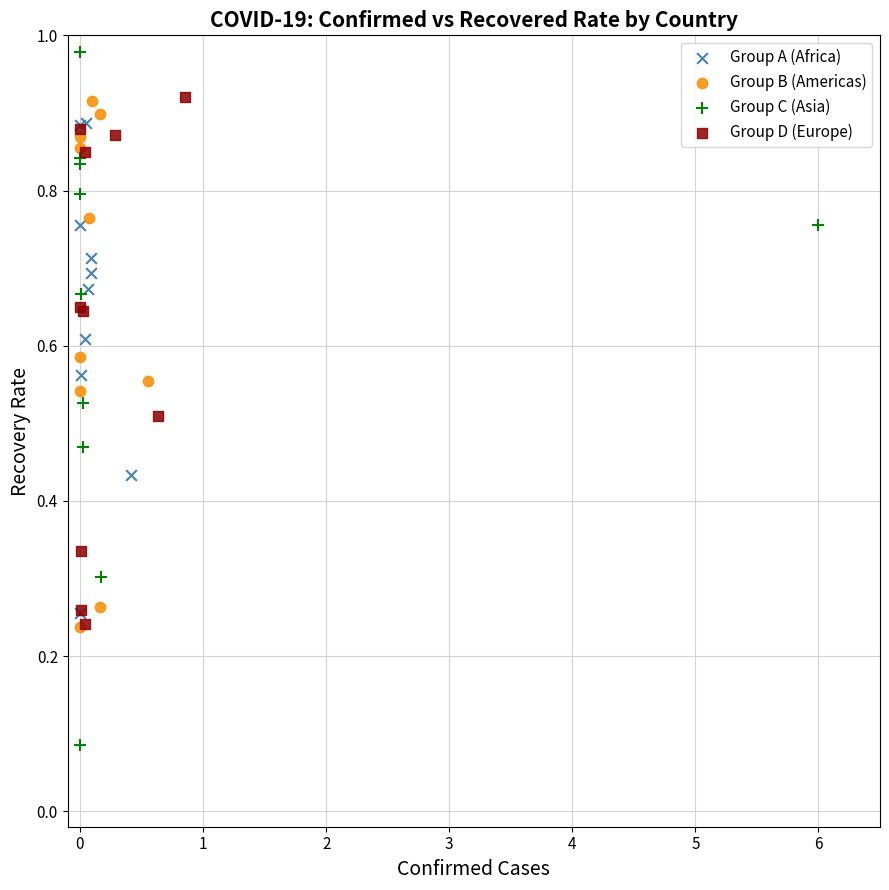

Which series has the widest spread of Y values?

Group C (Asia)